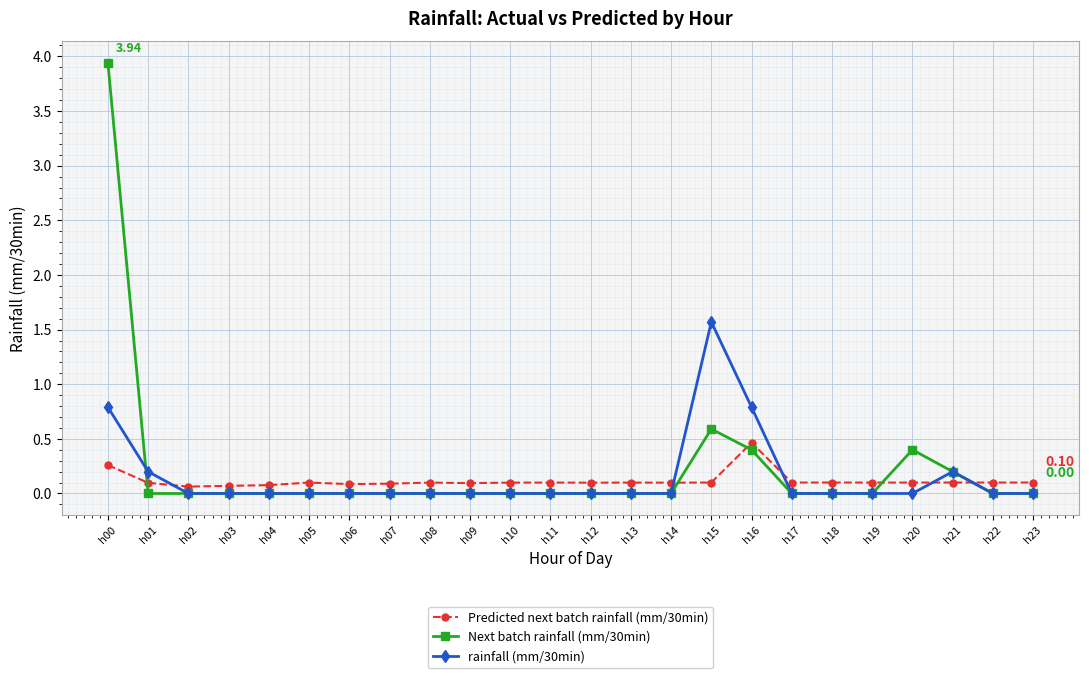

Count the number of categories in the chart.

24